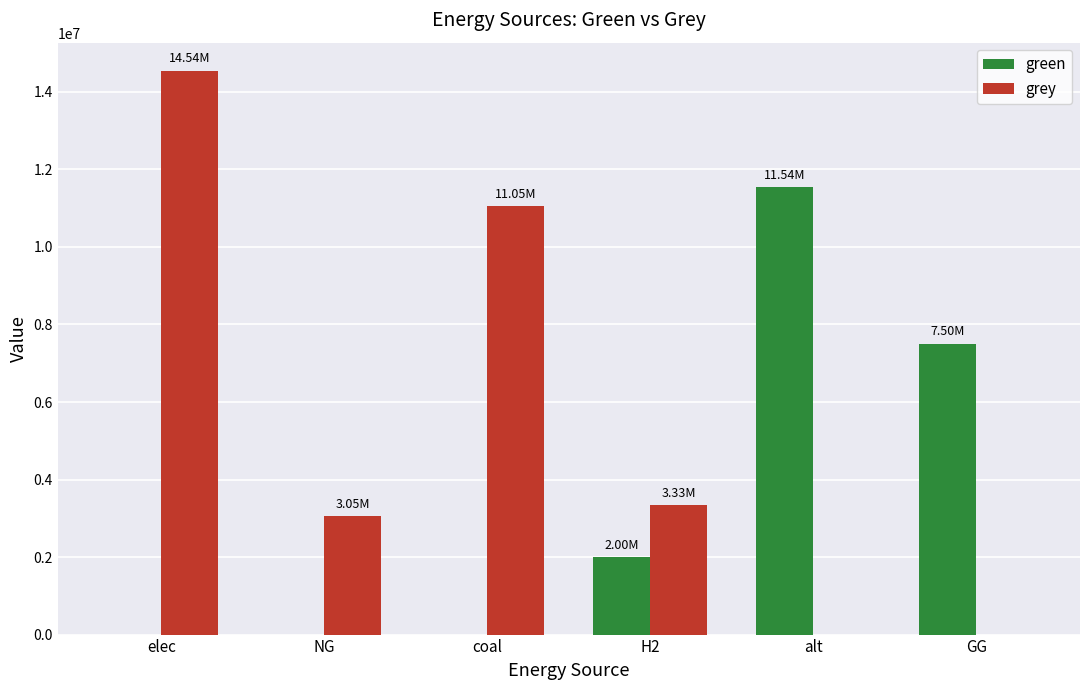

Reading right to left, extract all data points from this chart.

green: 7500000.0	11539200.5	2000000.0	0.0	0.0	0.0
grey: 0.0	0.0	3332268.5	11048147.0	3052257.2	14543838.7